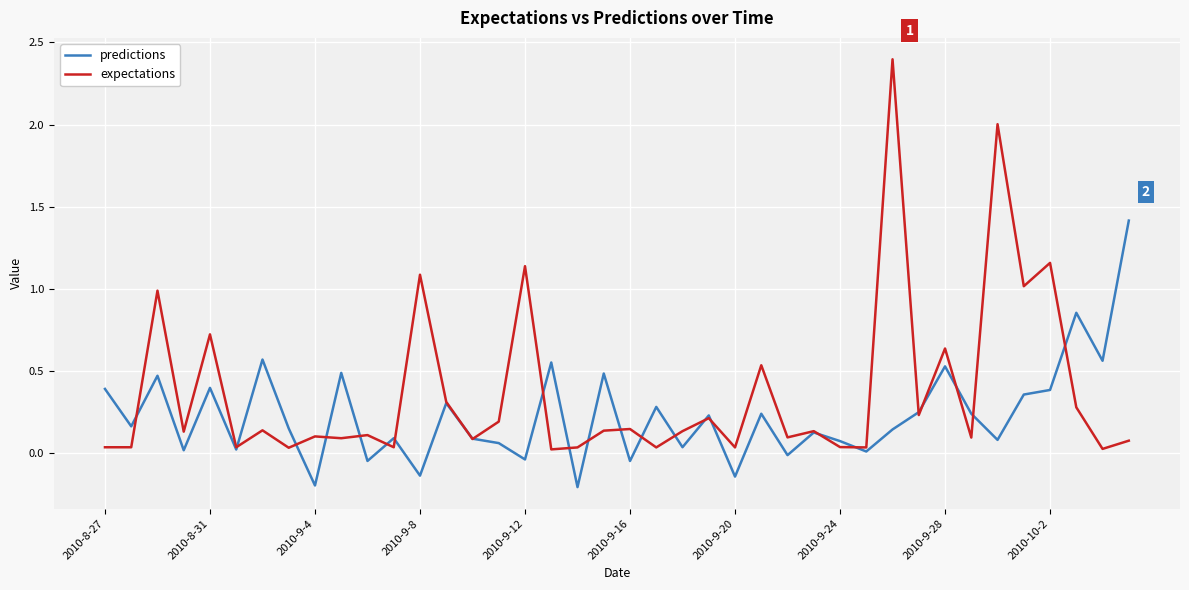

List the series in order of their overall mean, lowest first.

predictions, expectations